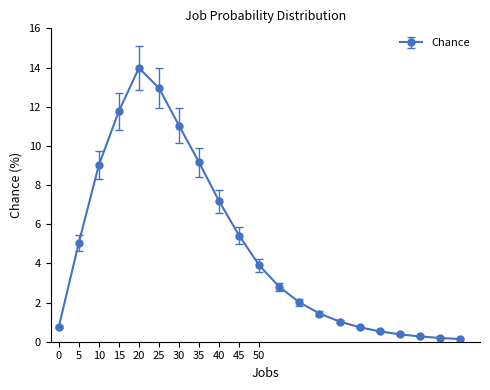

What is the difference between the maximum and minimum values?

13.8